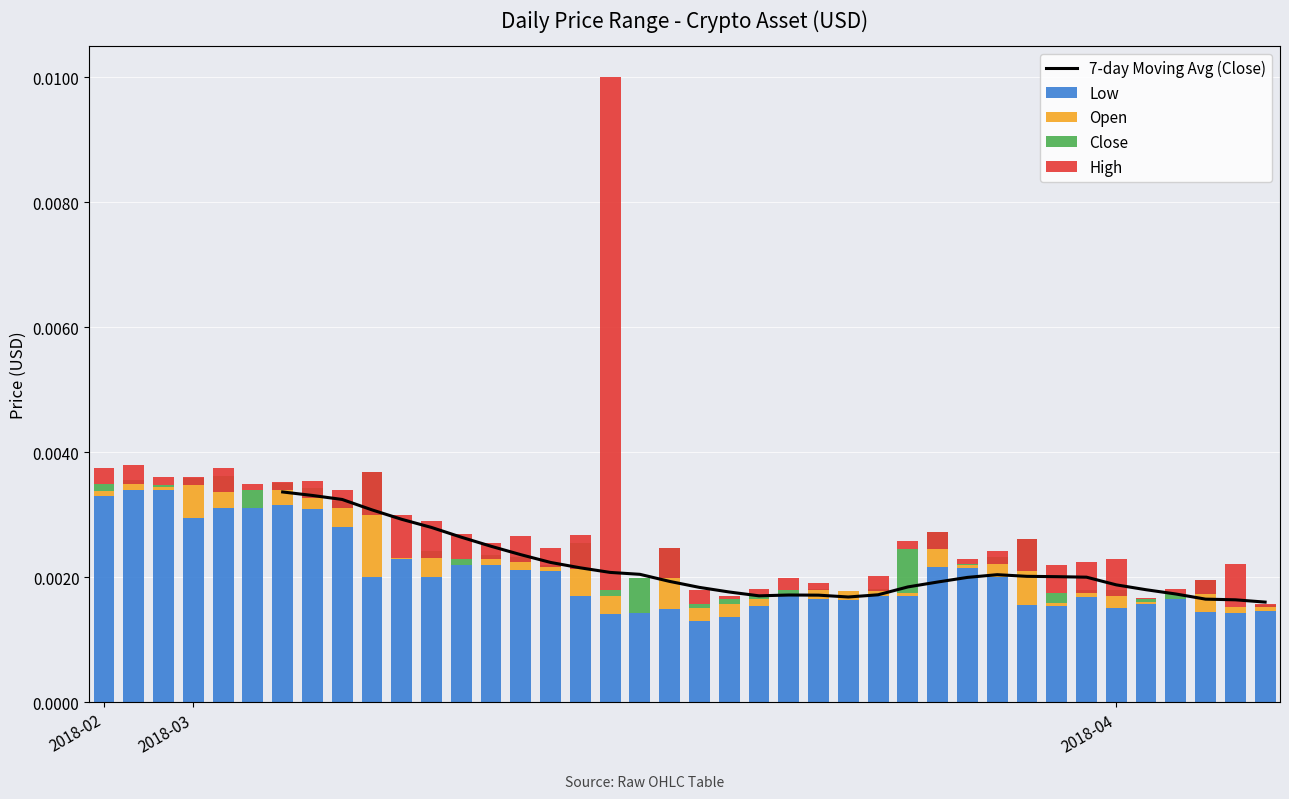

What position from the left is 13?

14